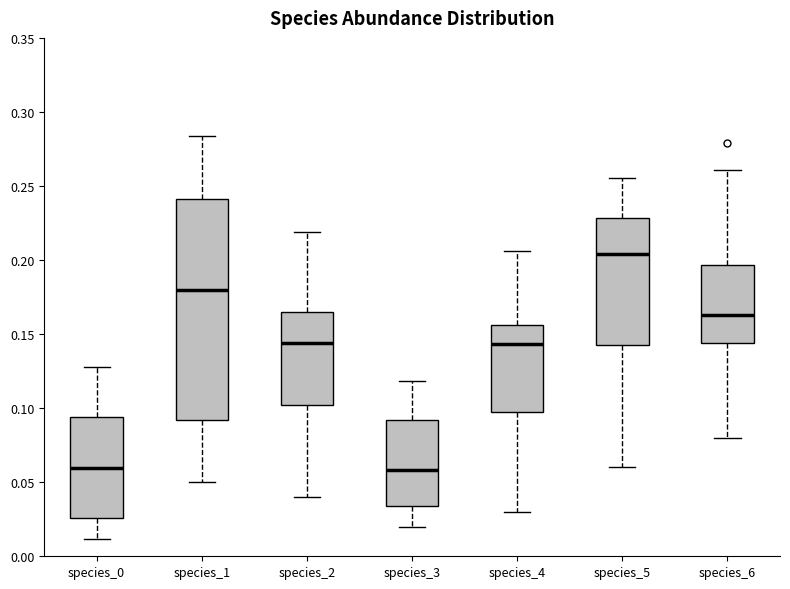

Where is the lower edge of the box for species_2 on the y-axis? The values are not printed on the chart, so give them approximately, as read against the axis.

0.100